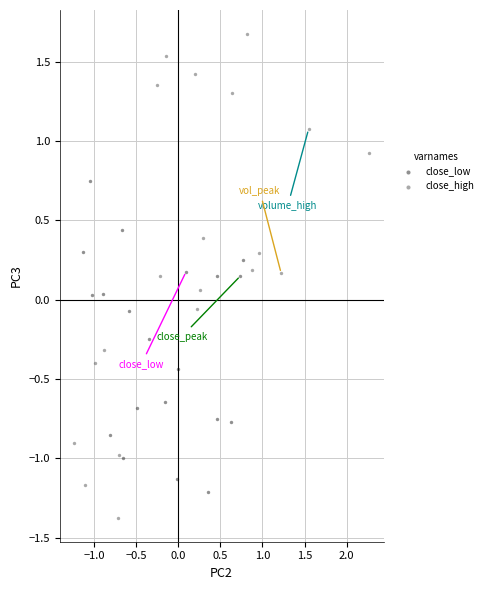

Which series has the widest spread of Y values?

close_high